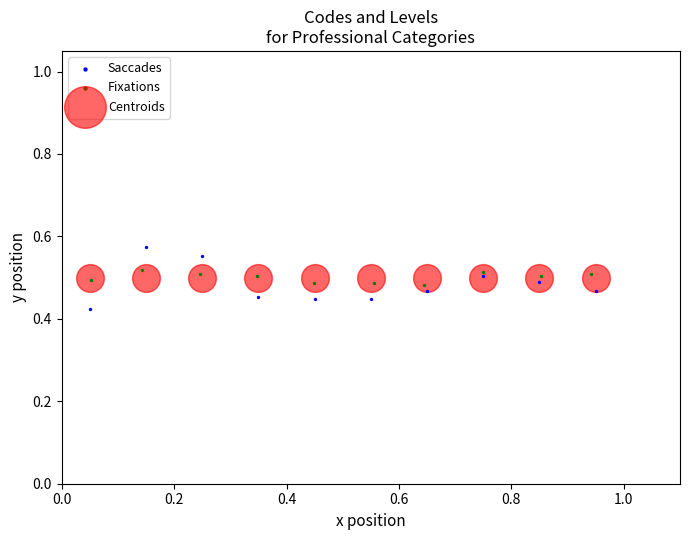

Which series contains the highest Y value?

Saccades